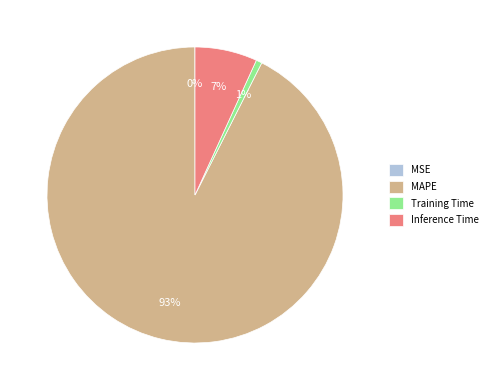

Do Inference Time and Training Time together represent more than half of the pie?

No